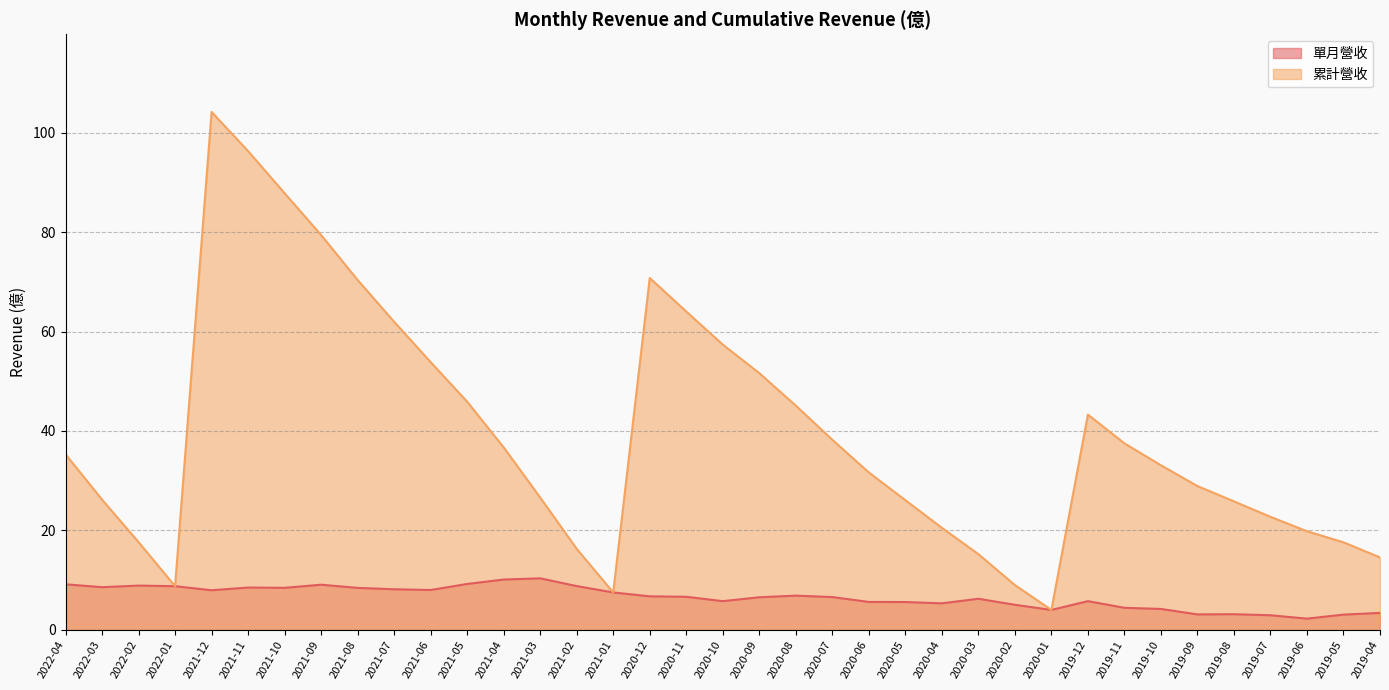

What is the sum of all 單月營收 values?

242.2